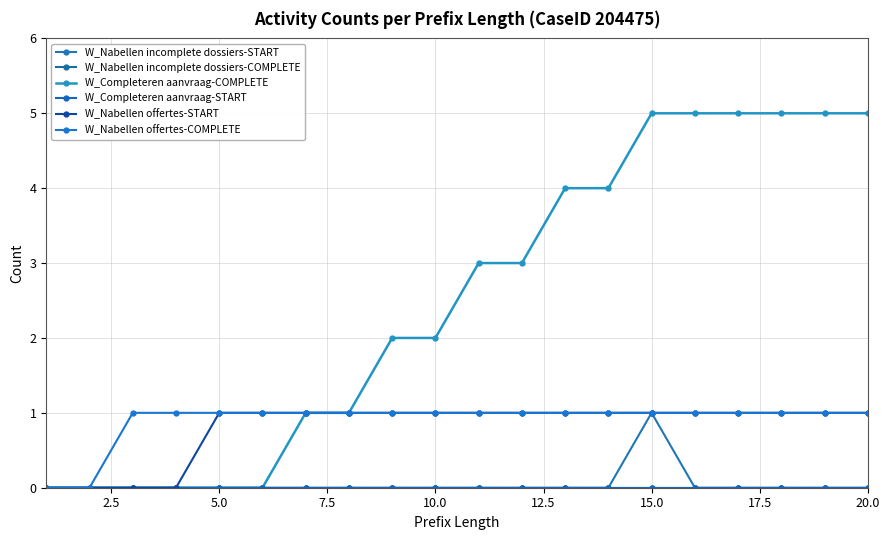

Which series has the largest total across all categories?

W_Completeren aanvraag-COMPLETE